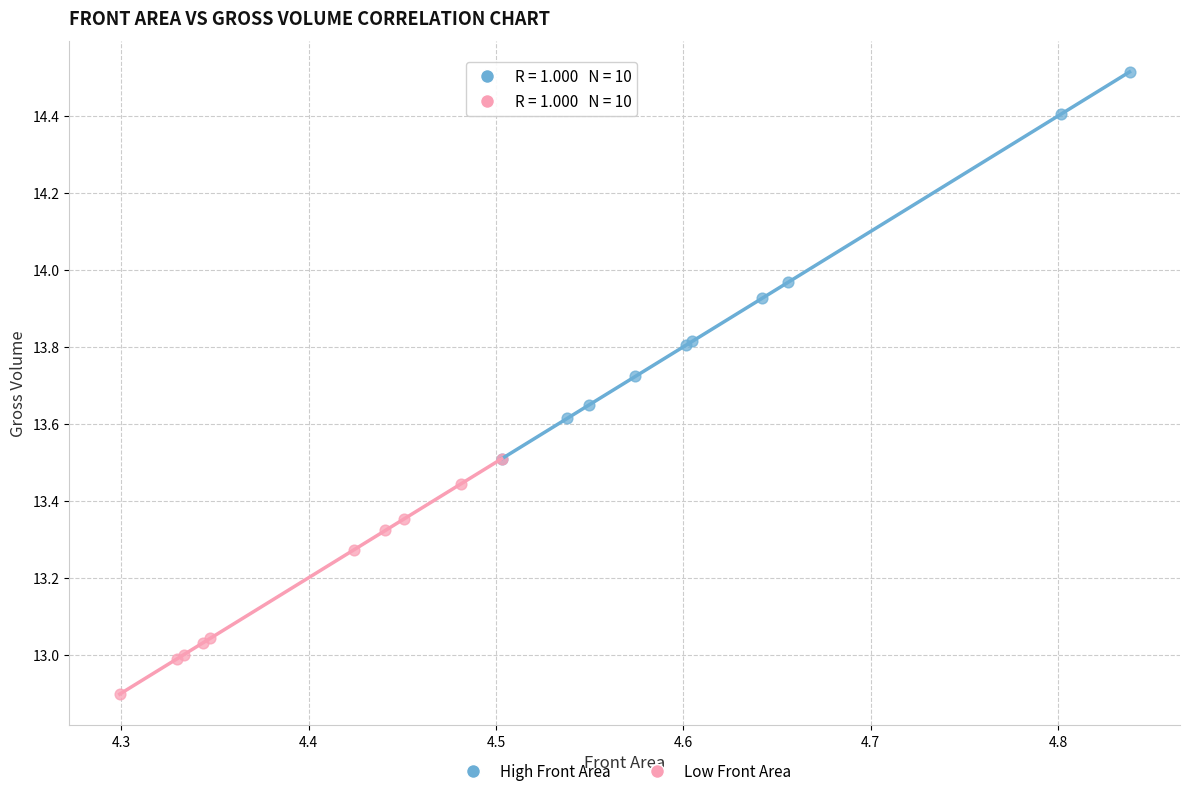

What are all the series names shown in the legend?

High Front Area, Low Front Area